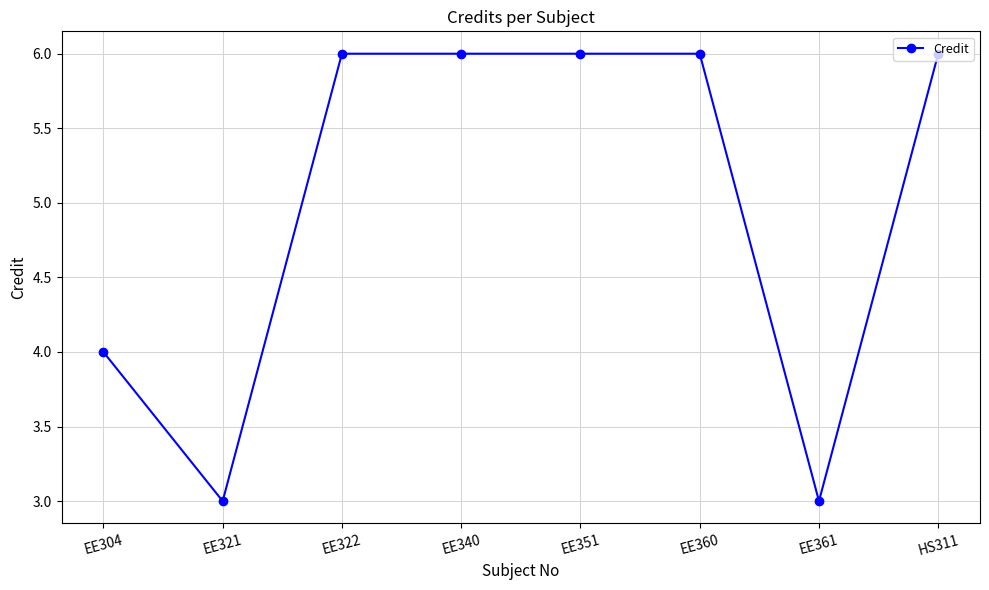

True or false: the data shows 9 at EE360.

False